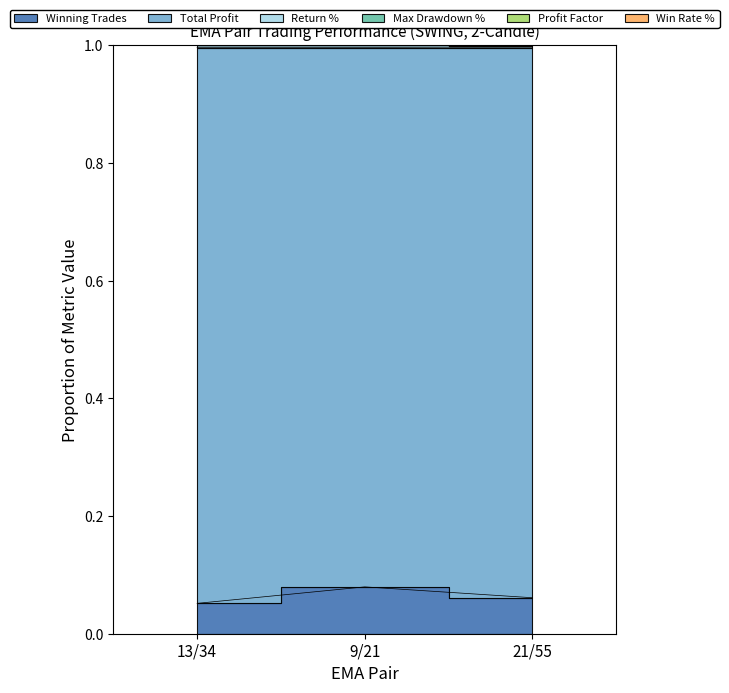

Is it true that Max Drawdown % equals 0.1 at 13/34?

True